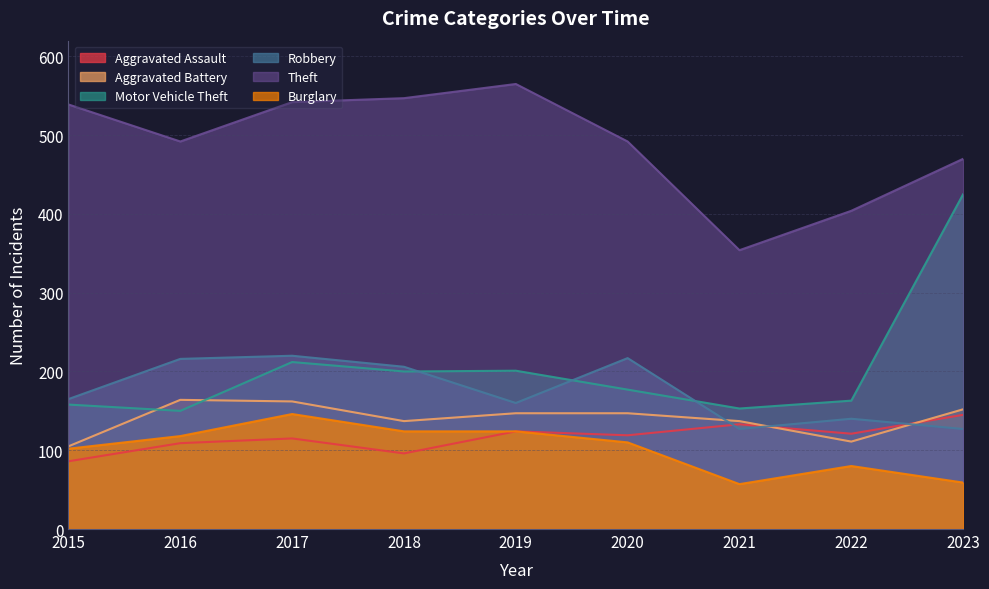

True or false: Burglary and Motor Vehicle Theft intersect in this chart.

False